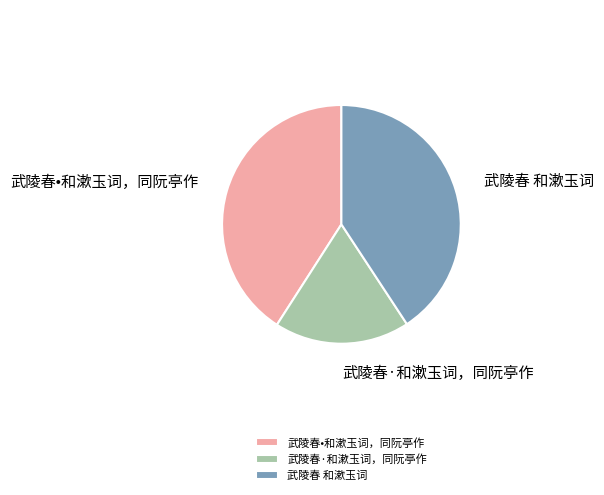

Approximately how many times larger is the value at 武陵春 和漱玉词 compared to 武陵春•和漱玉词，同阮亭作?

1.0